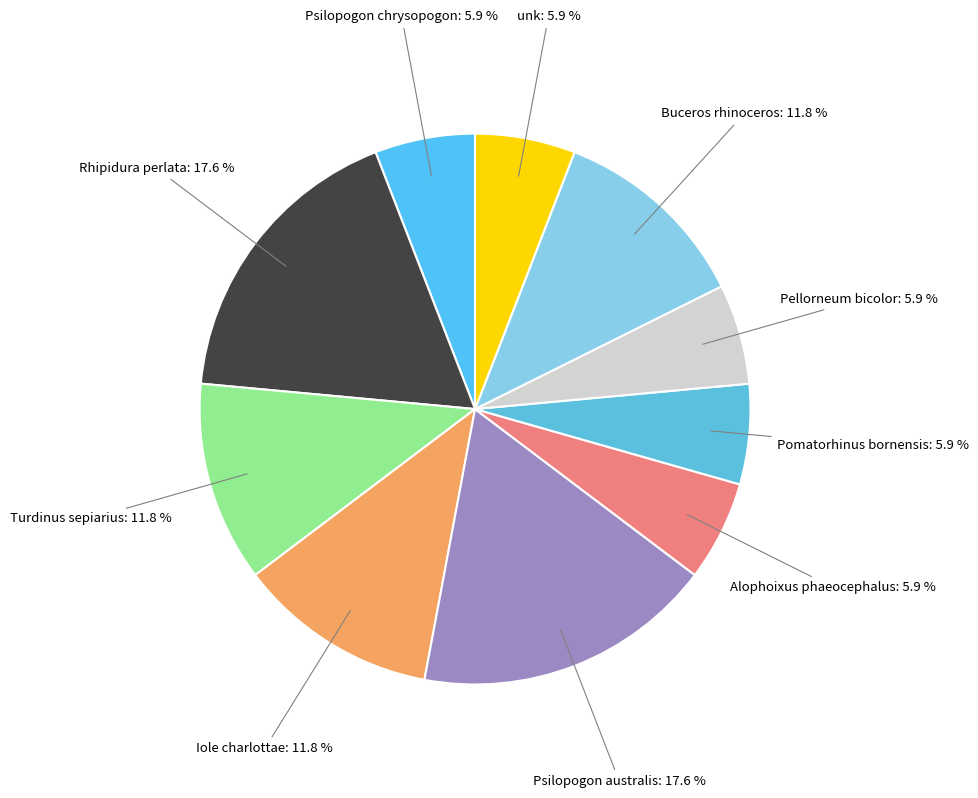

Count the number of slices in the pie.

10